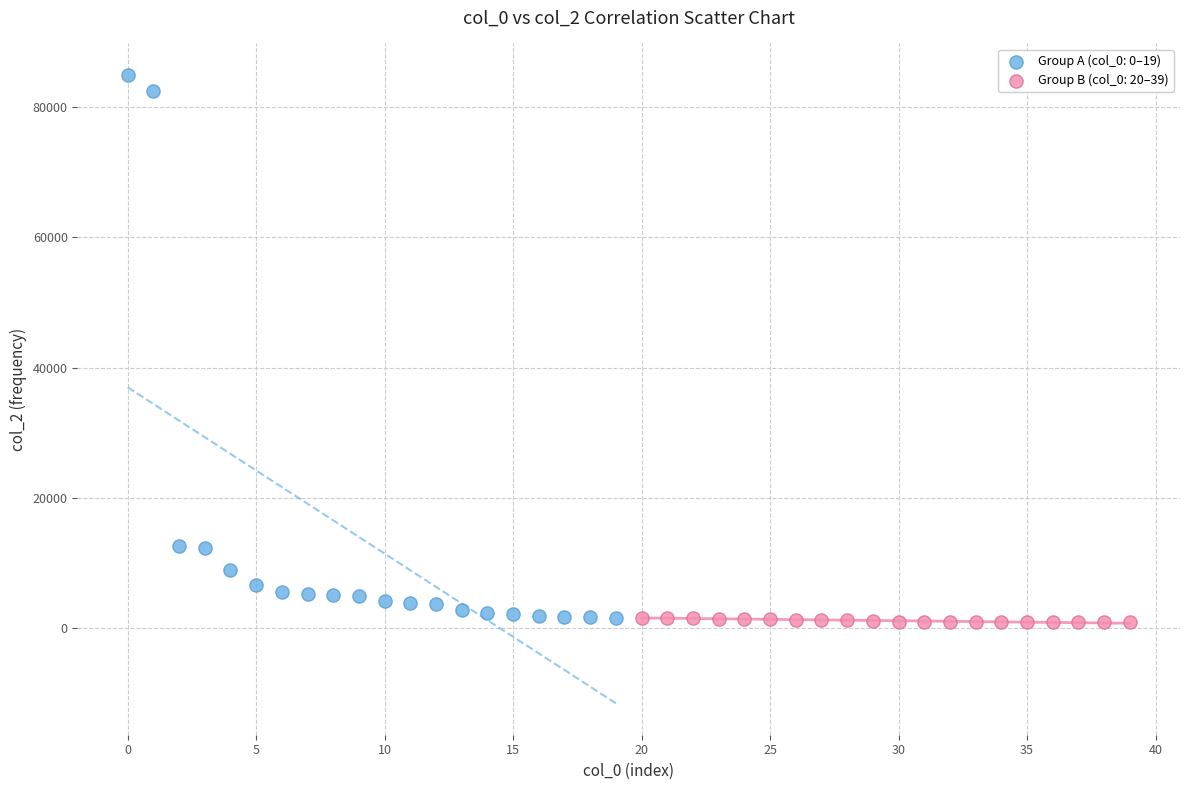

Which series reaches the maximum Y coordinate?

Group A (col_0: 0–19)